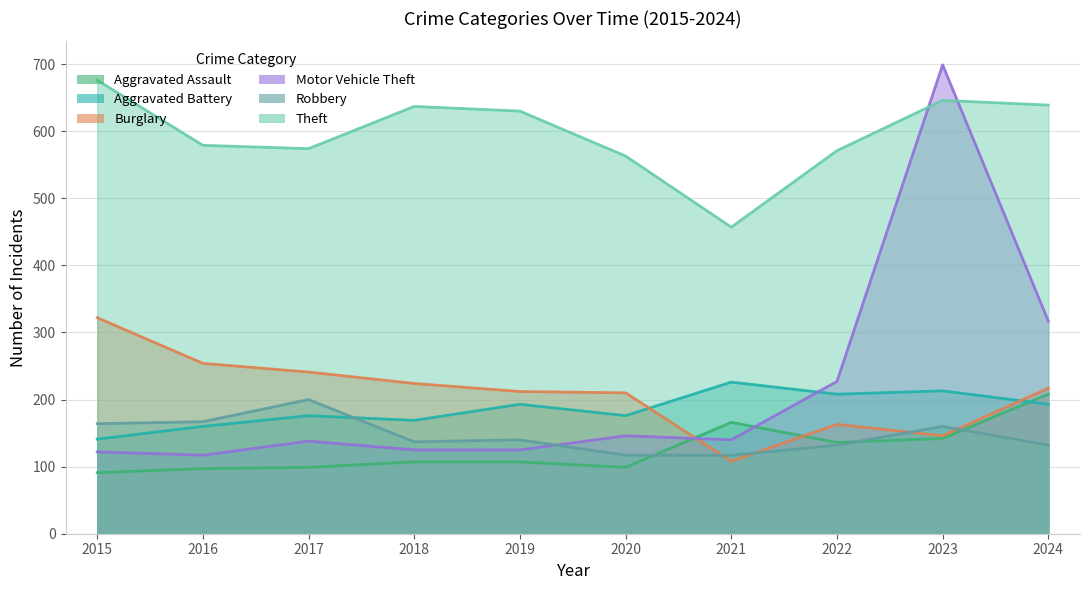

Which category has the lowest value in the Aggravated Assault series?

2015